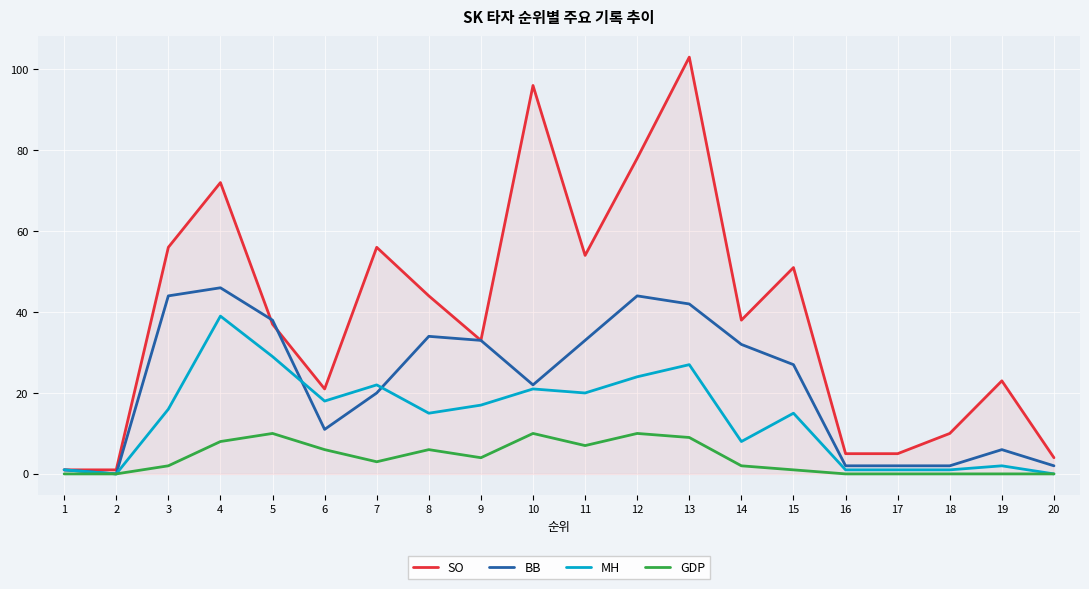

The BB series shows 2 at 17. True or false?

True